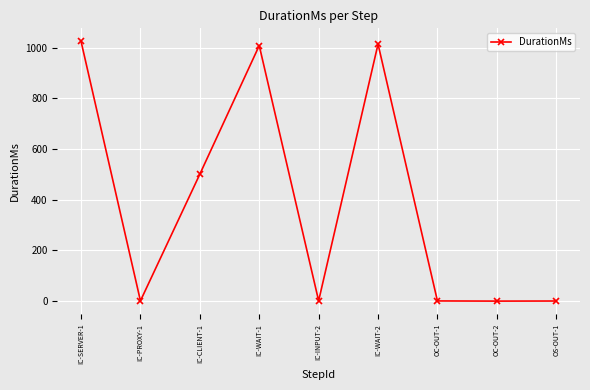

What is the value of the 6th point from the left?

1014.4